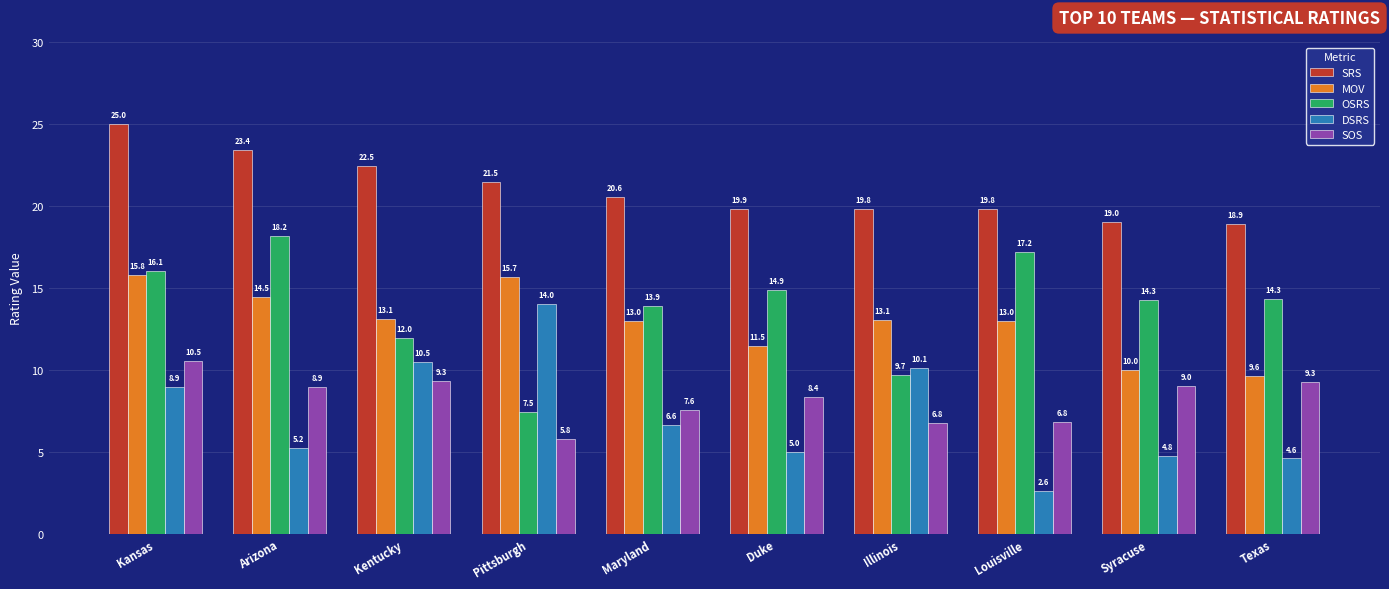

The SOS series shows 14.3 at Kentucky. True or false?

False